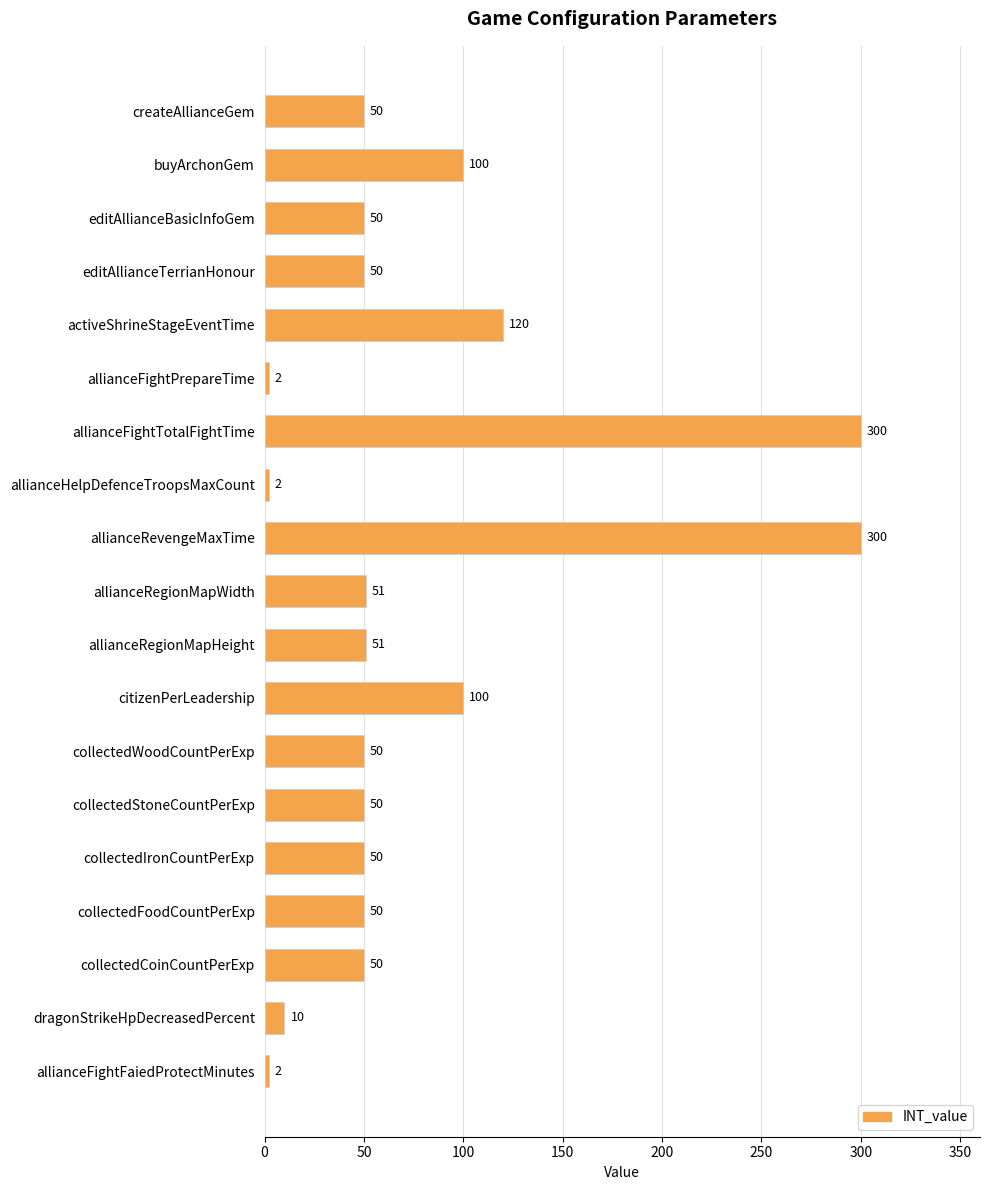

Is it true that the value at collectedIronCountPerExp is 20?

False